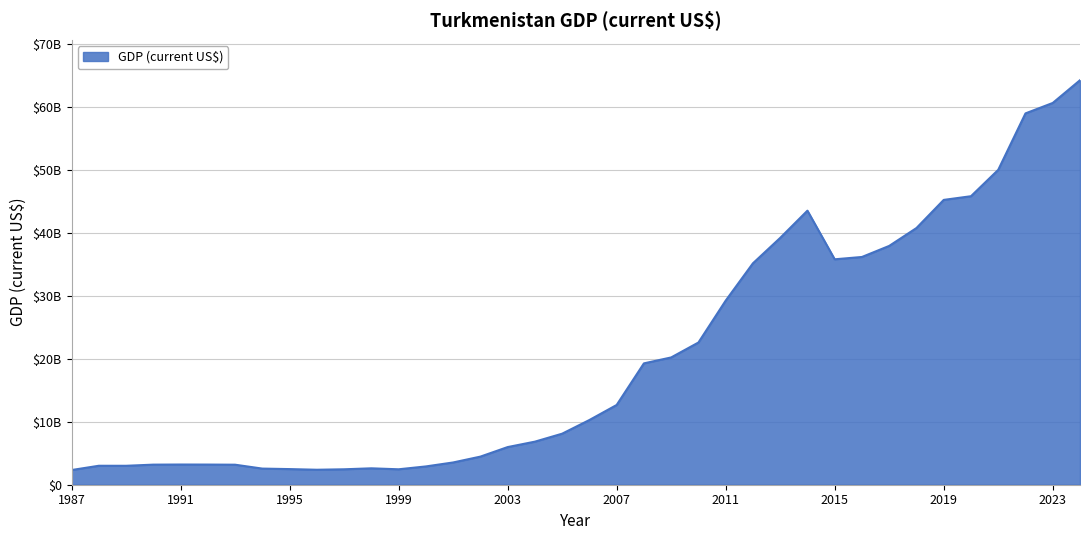

Where is the first local minimum?

1989